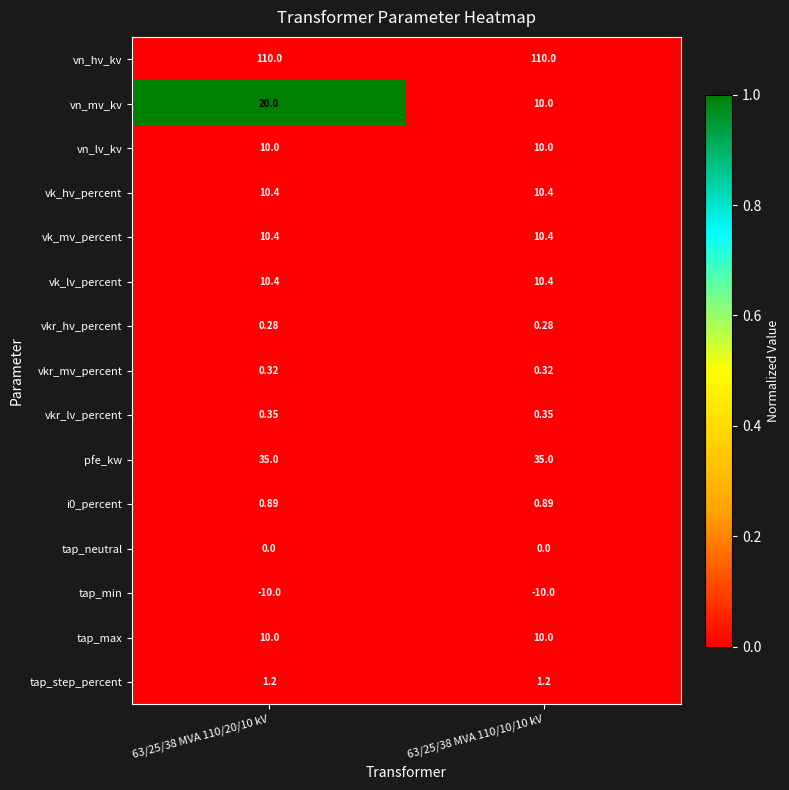

Which series has the widest spread of values?

vn_mv_kv